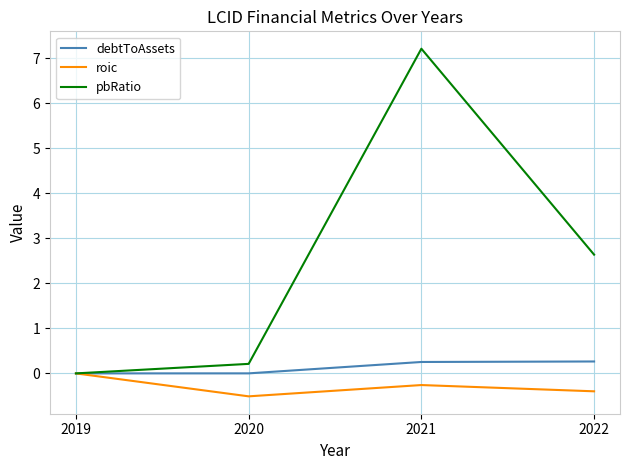

Where is pbRatio nearest to the value 3?

2022